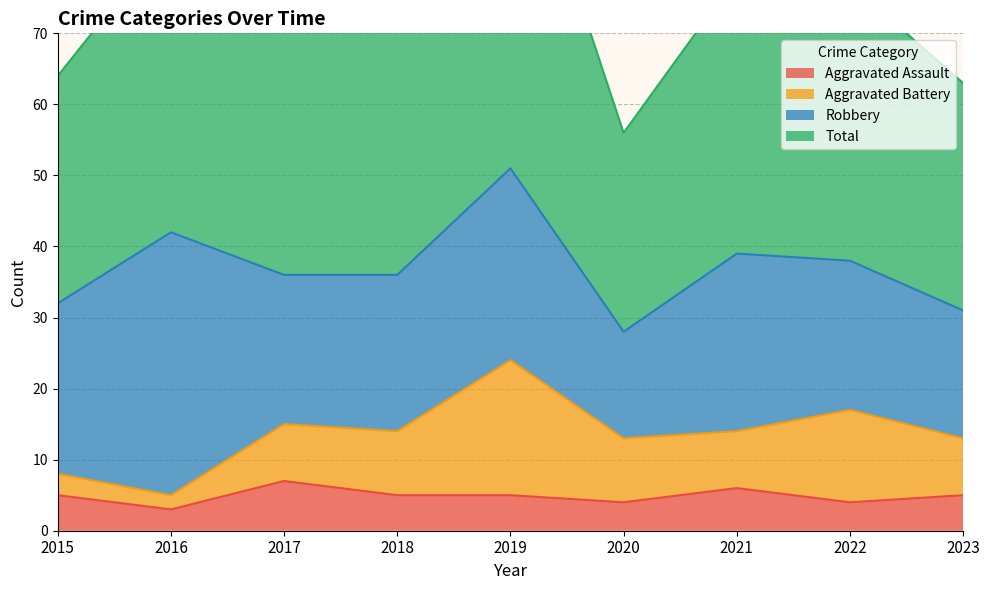

The Aggravated Assault series shows 1 at 2016. True or false?

False